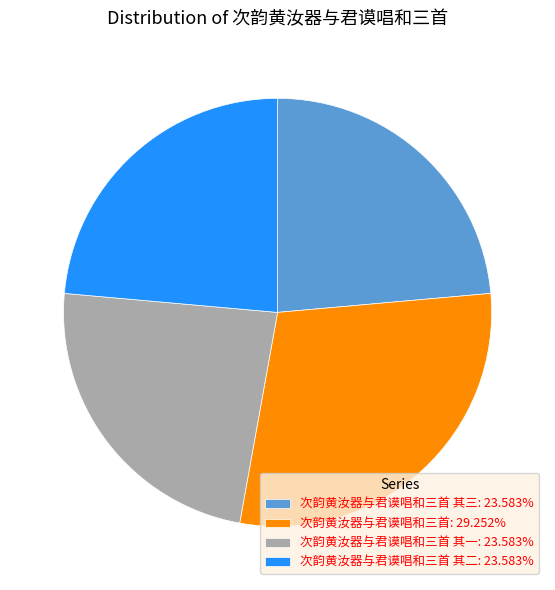

What is the ratio of the value at 次韵黄汝器与君谟唱和三首 其二: 23.583% to the value at 次韵黄汝器与君谟唱和三首 其一: 23.583%?

1.0